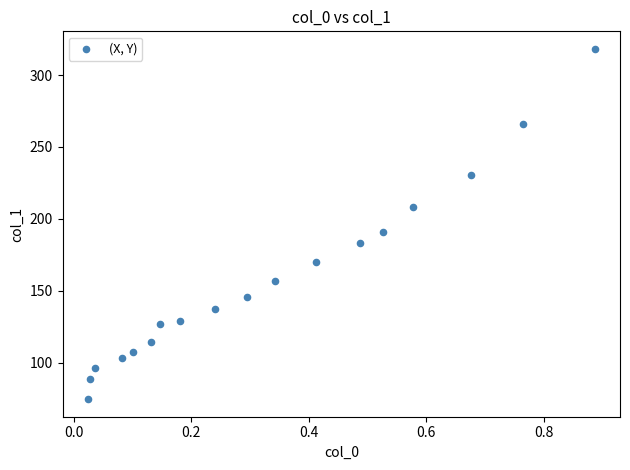

What is the range of X values (max minus min)?

0.9